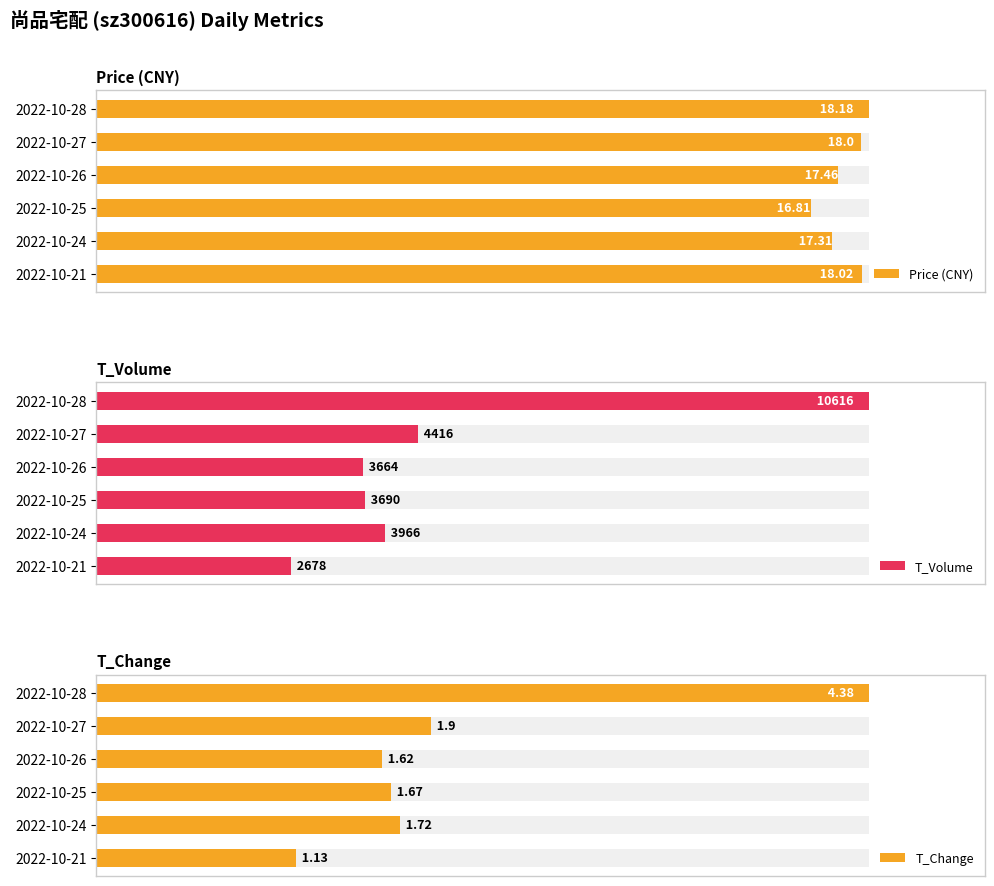

Does the chart contain stacked bars?

No